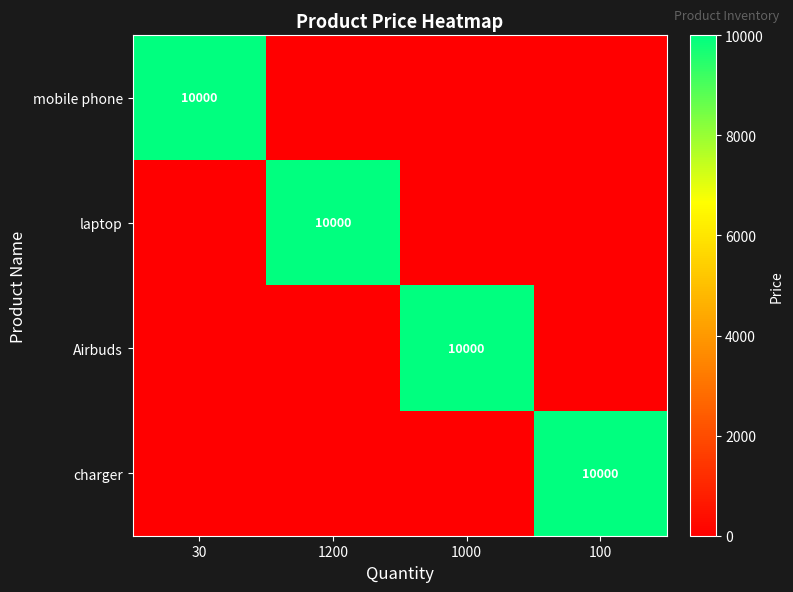

The value of Airbuds at 1000 is 6670. True or false?

False